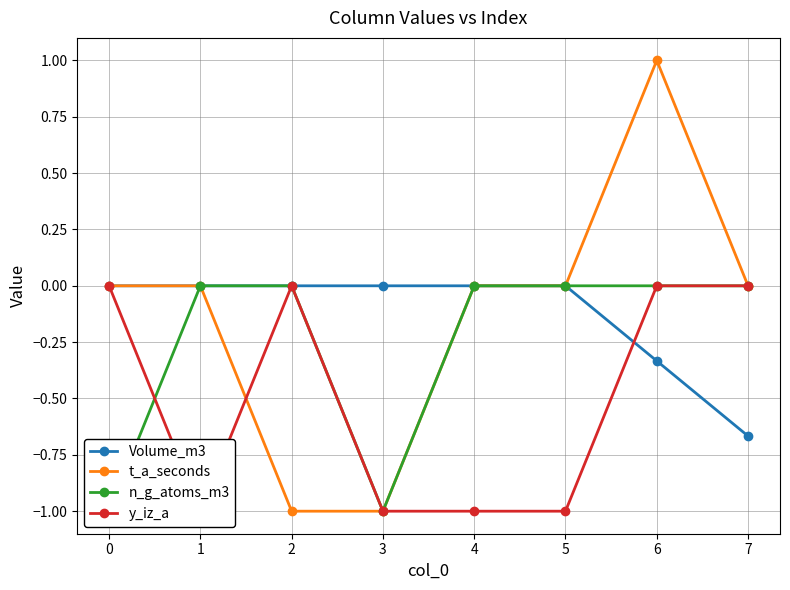

List the series in order of their peak value, highest first.

t_a_seconds, Volume_m3, n_g_atoms_m3, y_iz_a